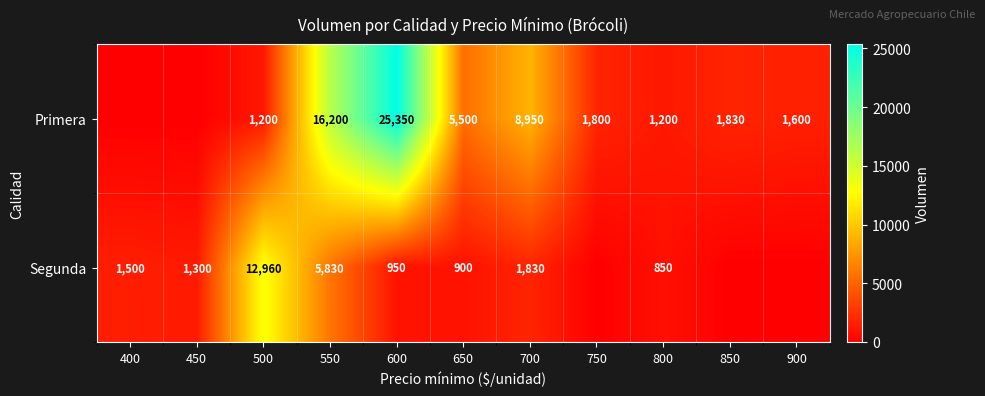

Is it true that Primera equals 8950 at 700?

True